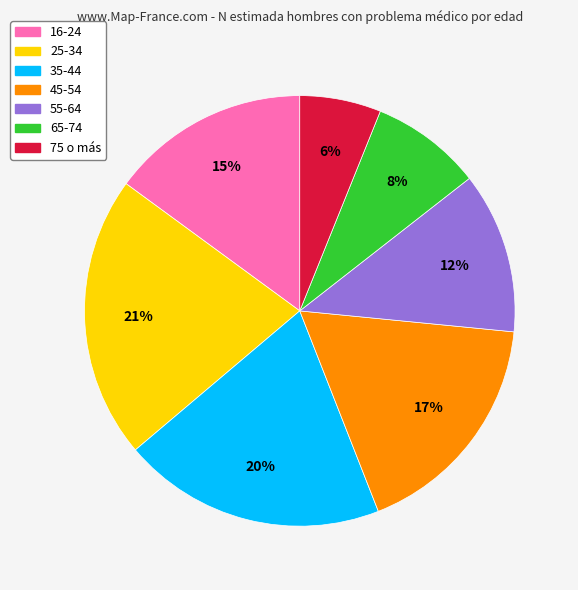

To the nearest percent, what is the difference between the largest and smallest slice percentages?

15%